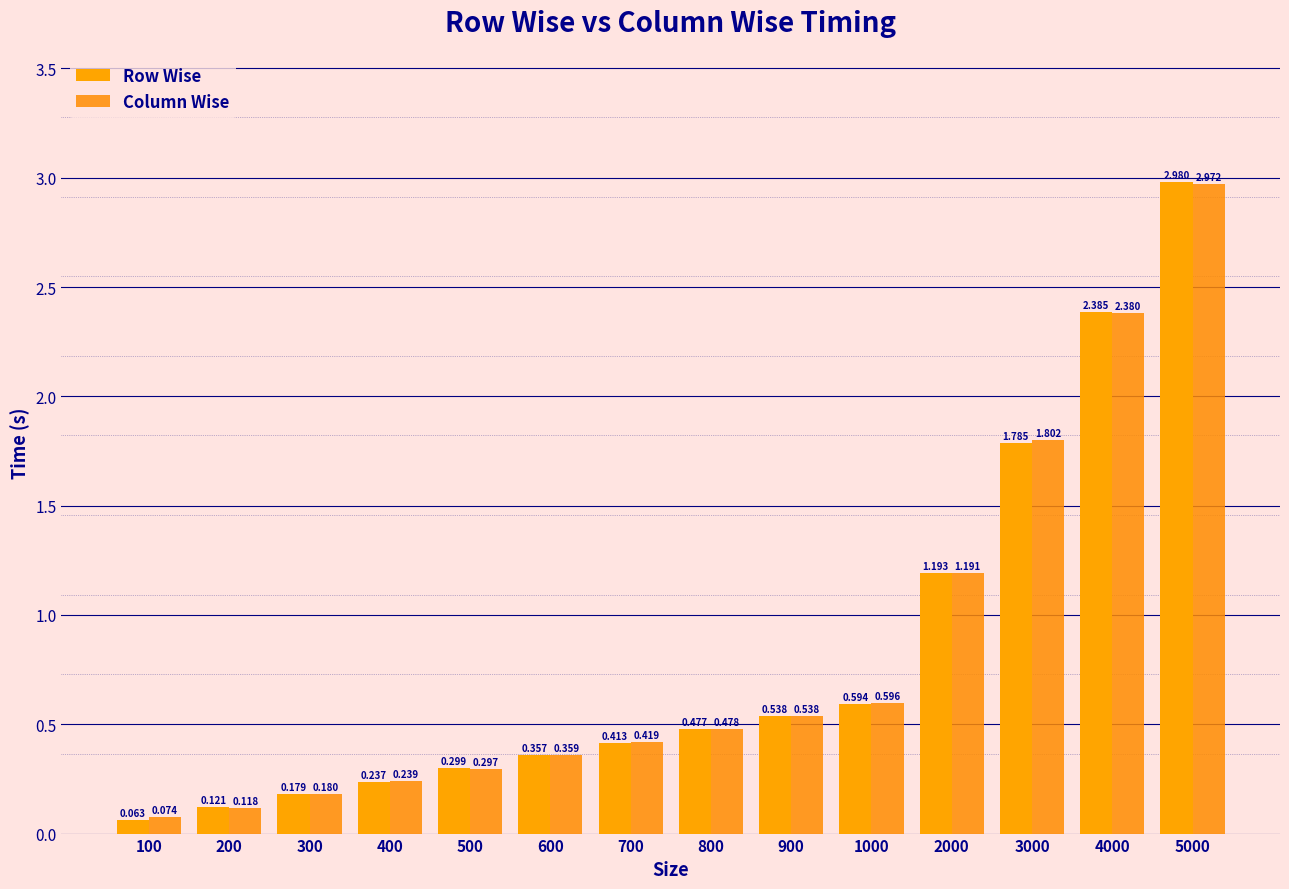

Reading right to left, transcribe all the data shown in this chart.

Row Wise: 5000=3.0	4000=2.4	3000=1.8	2000=1.2	1000=0.6	900=0.5	800=0.5	700=0.4	600=0.4	500=0.3	400=0.2	300=0.2	200=0.1	100=0.1
Column Wise: 5000=3.0	4000=2.4	3000=1.8	2000=1.2	1000=0.6	900=0.5	800=0.5	700=0.4	600=0.4	500=0.3	400=0.2	300=0.2	200=0.1	100=0.1